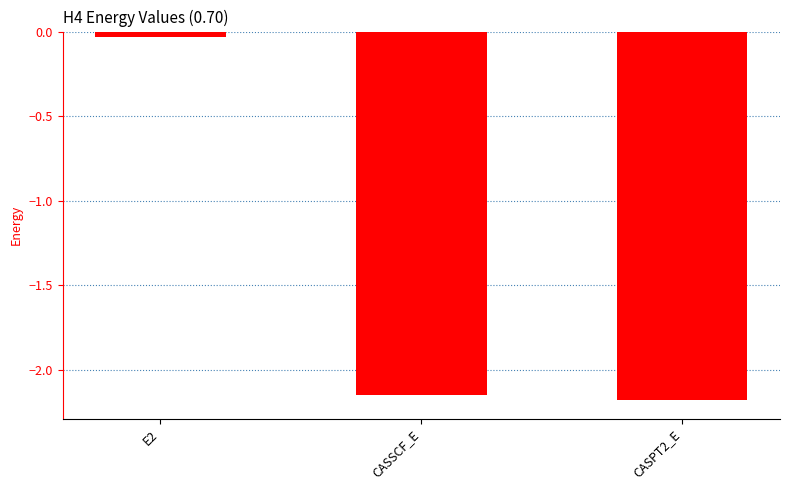

How many values exceed -2?

1